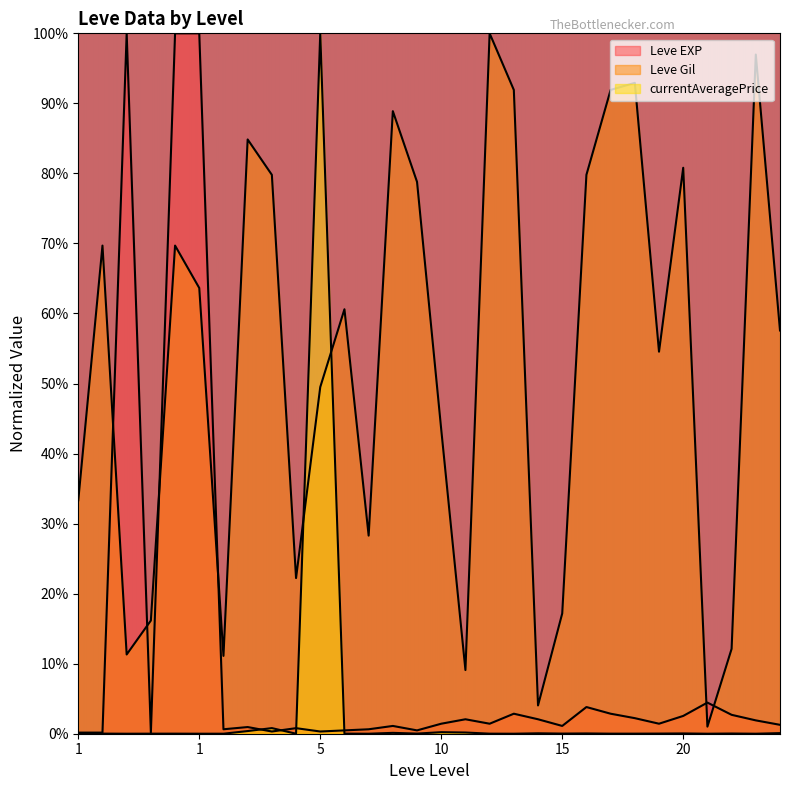

Reading left to right, transcribe all the data shown in this chart.

Leve EXP: 0.0	0.0	1.0	0.0	1.0	1.0	0.0	0.0	0.0	0.0	0.0	0.0	0.0	0.0	0.0	0.0	0.0	0.0	0.0	0.0	0.0	0.0	0.0	0.0	0.0	0.0	0.0	0.0	0.0	0.0
Leve Gil: 0.3	0.7	0.1	0.2	0.7	0.6	0.1	0.8	0.8	0.2	0.5	0.6	0.3	0.9	0.8	0.4	0.1	1.0	0.9	0.0	0.2	0.8	0.9	0.9	0.5	0.8	0.0	0.1	1.0	0.6
currentAveragePrice: 0.0	0.0	0.0	0.0	0.0	0.0	0.0	0.0	0.0	0.0	1.0	0.0	0.0	0.0	0.0	0.0	0.0	0.0	0.0	0.0	0.0	0.0	0.0	0.0	0.0	0.0	0.0	0.0	0.0	0.0